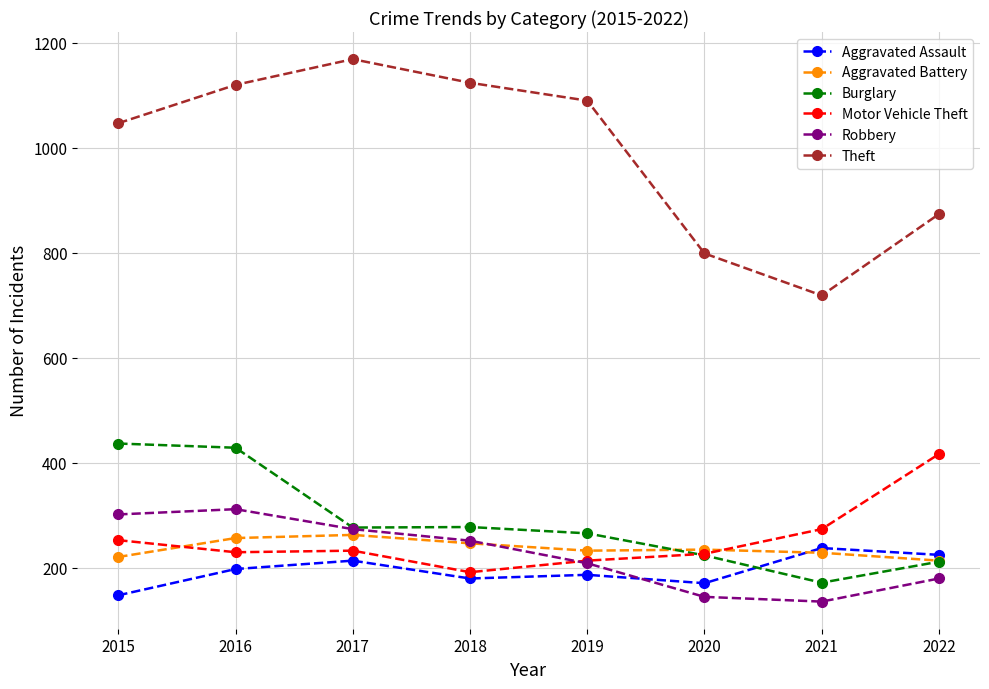

Between 2017 and 2020, which series saw the biggest shift?

Theft